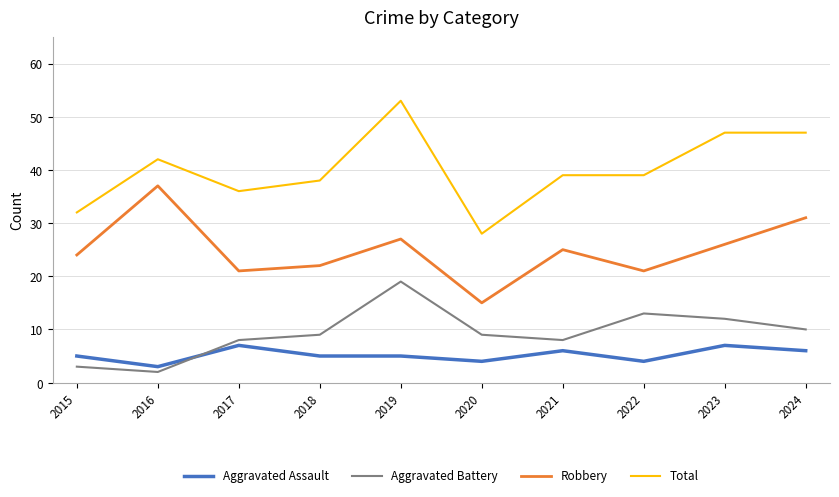

How many lines are shown in the chart?

4